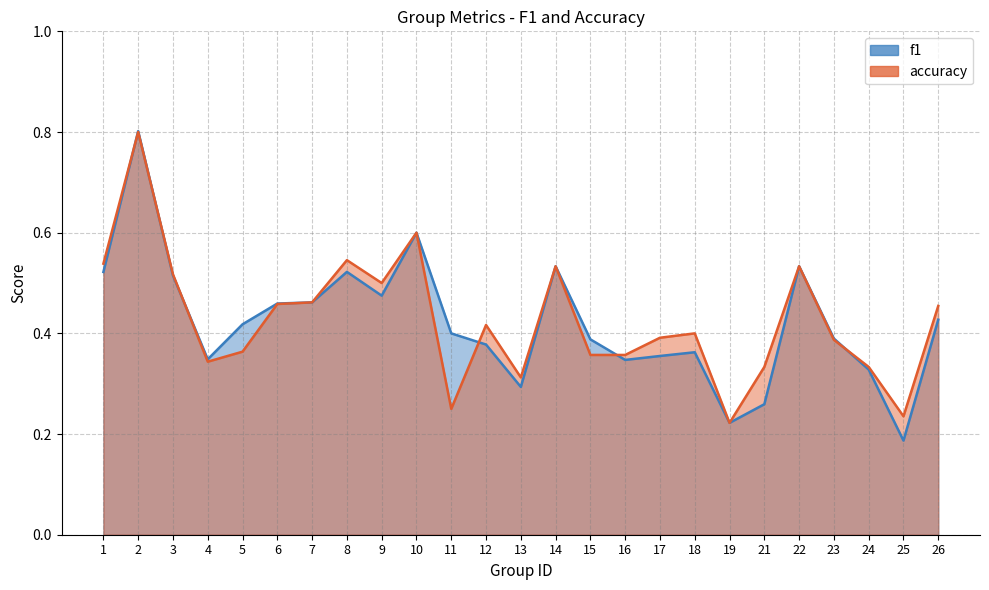

List the series in order of their overall mean, highest first.

accuracy, f1